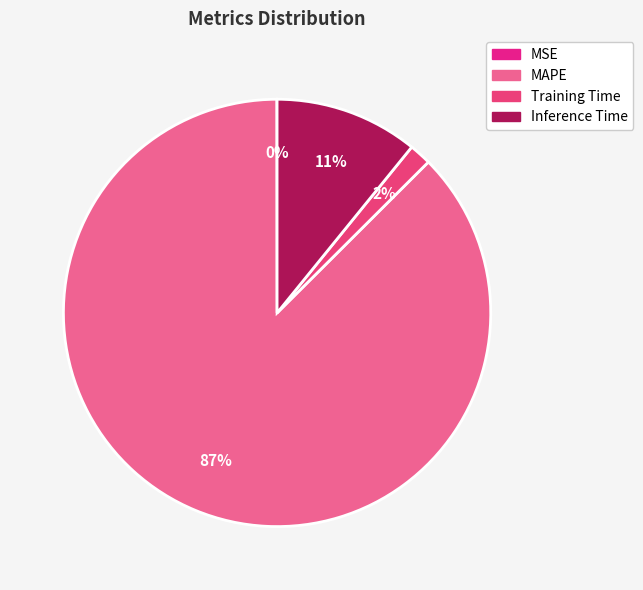

The MAPE slice represents 87% of the pie. True or false?

True